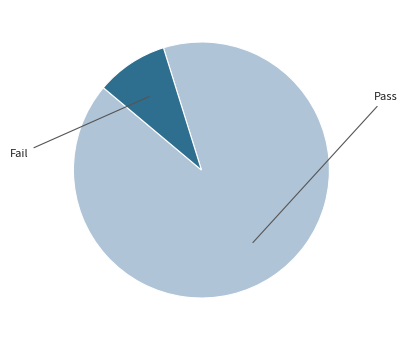

Is there a majority slice in this chart?

Yes